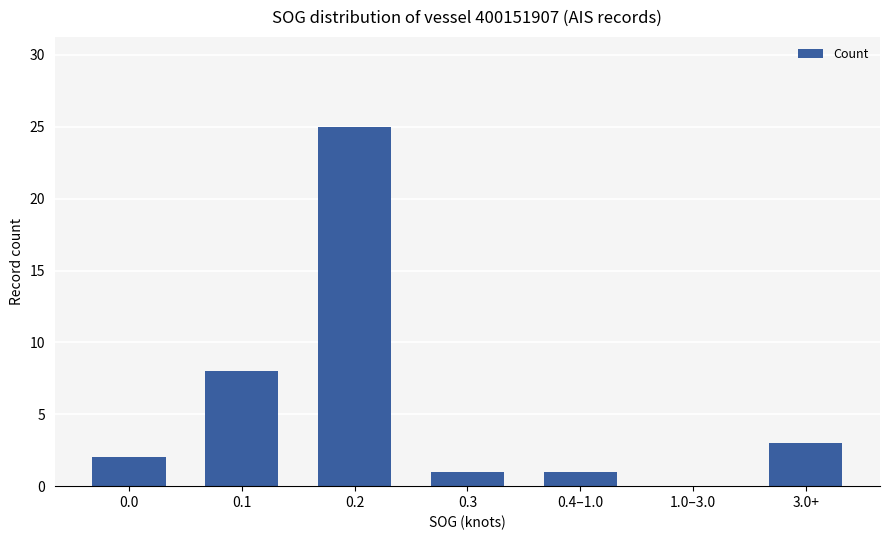

Does the chart contain stacked bars?

No